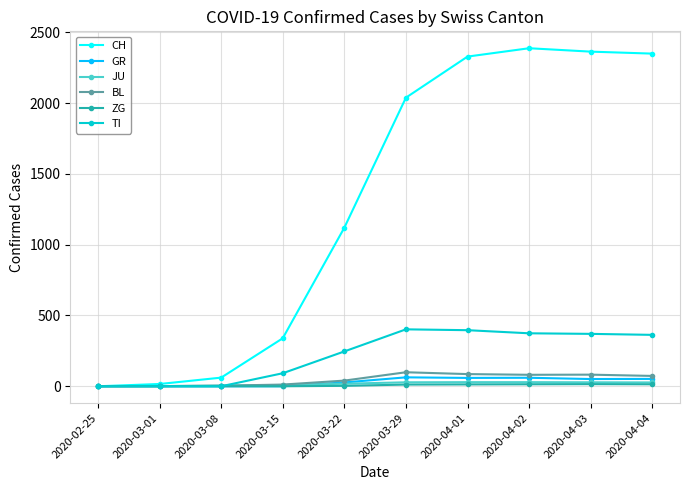

What is the label of the 4th point from the right?

2020-04-01